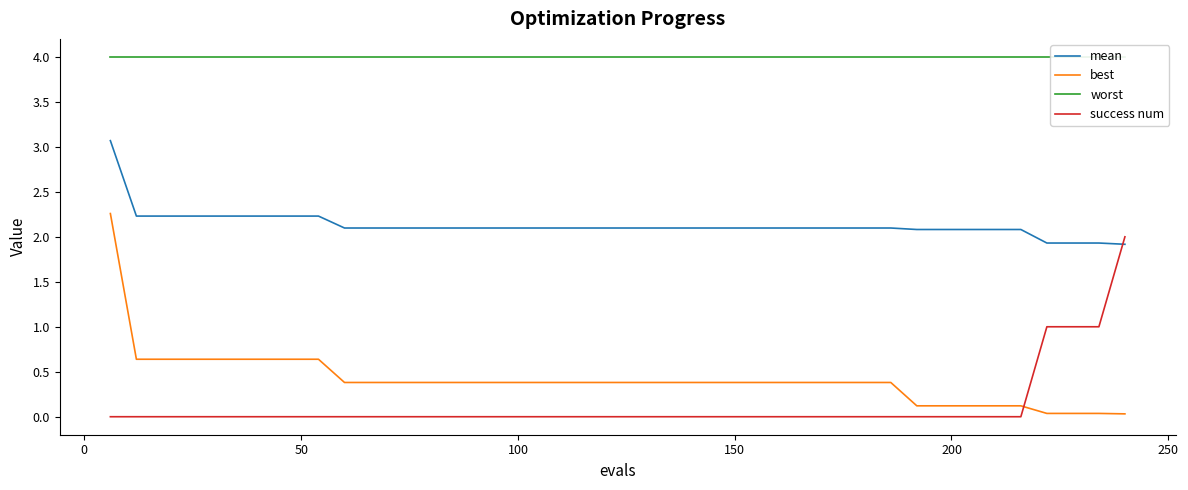

True or false: mean and best cross at least once.

False